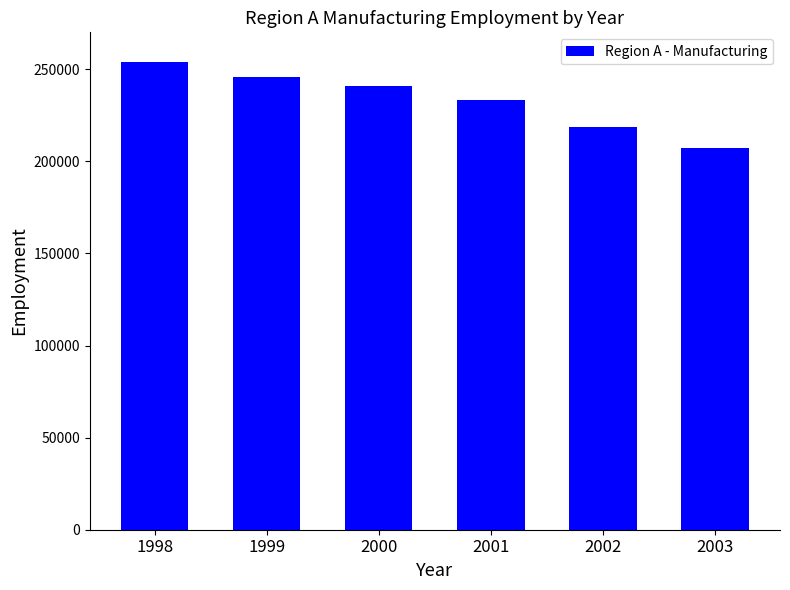

What is the average value?

233198